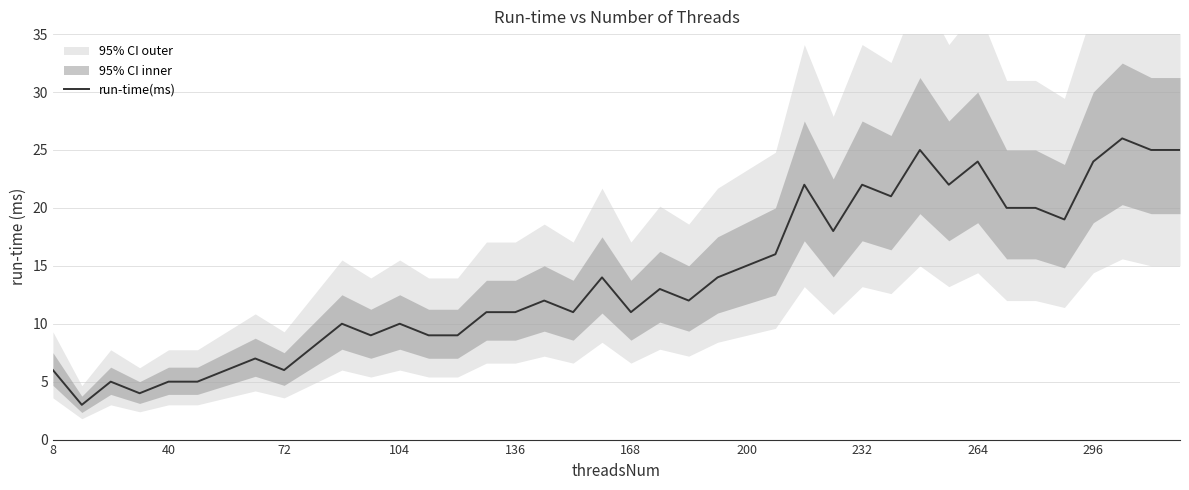

What is the lowest value of the run-time(ms) series?

3